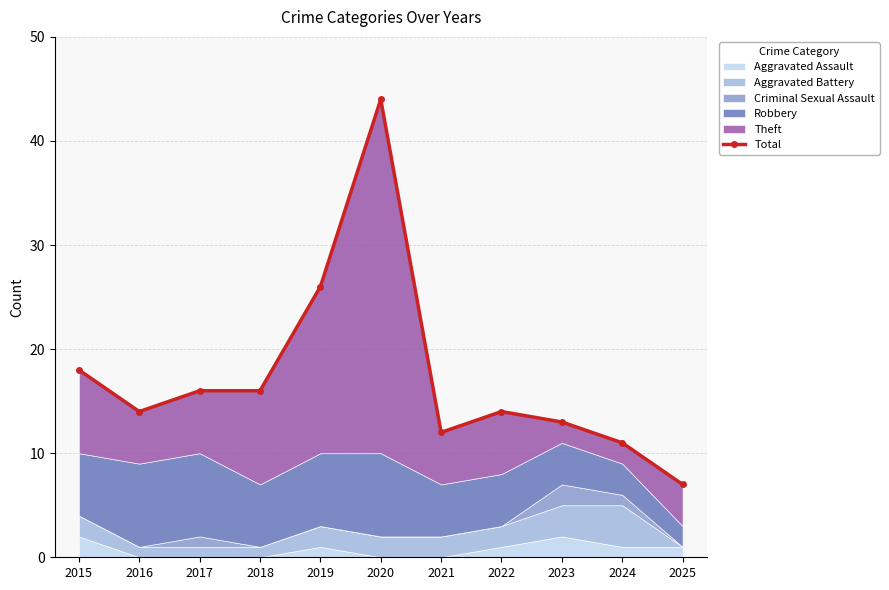

What is the sum of the values at 2016 and 2017?

30